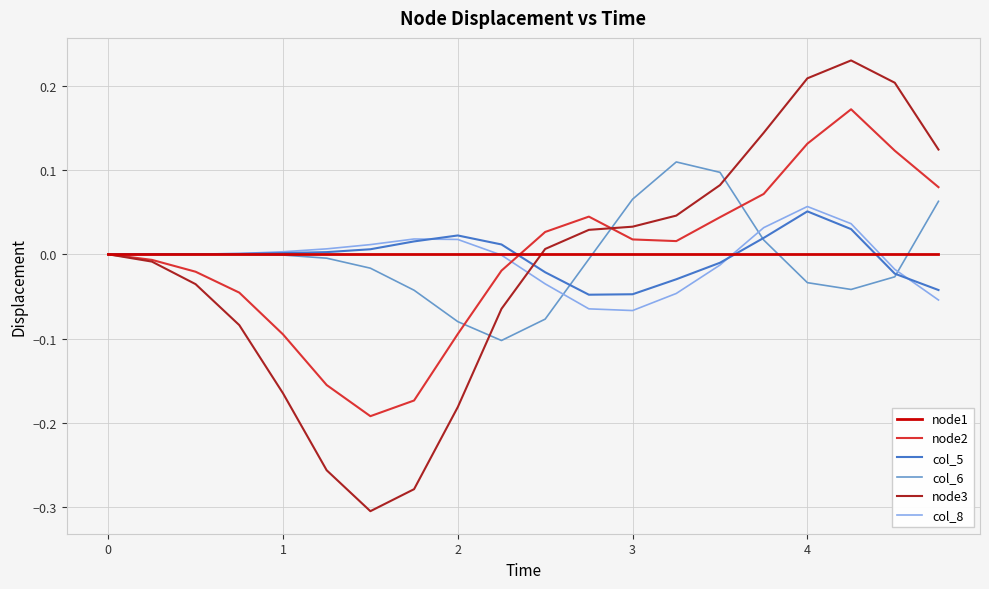

Which series ends up on top after the final intersection of node2 and col_5?

node2